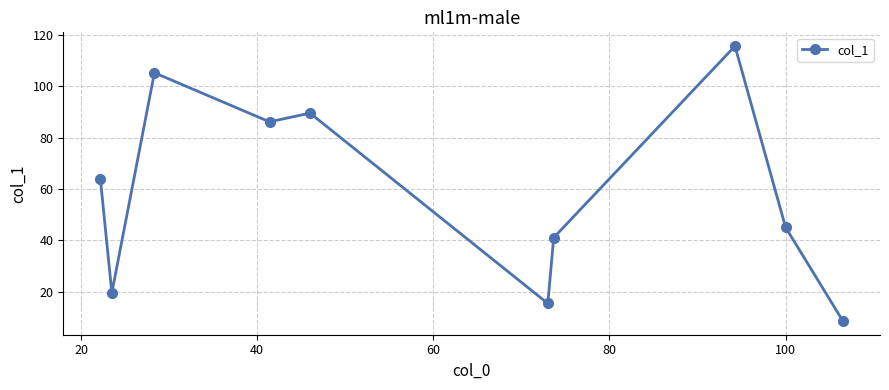

How many points are higher than both their immediate neighbors (excluding endpoints)?

3